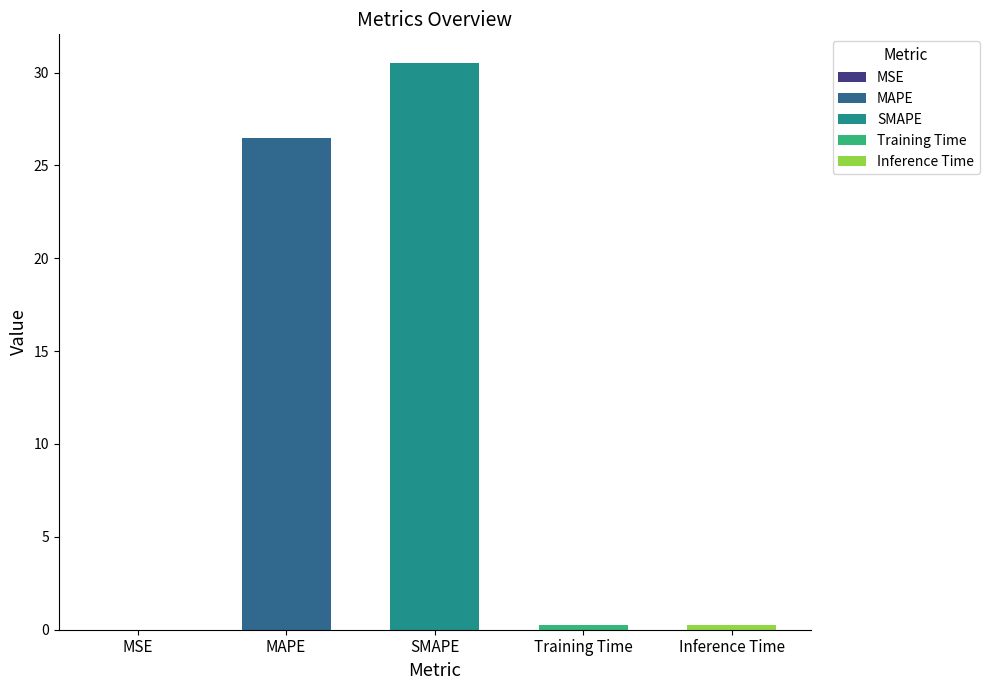

What is the change in value from MSE to MAPE?

+26.5